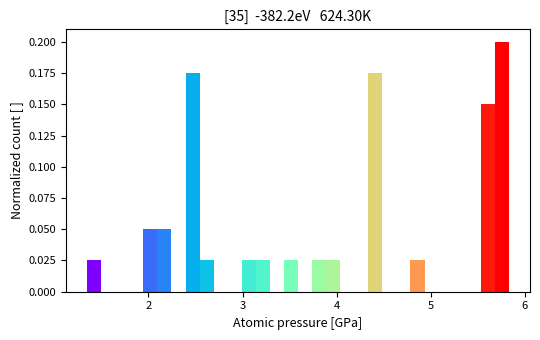

Read against the x-axis, roughly where is the centre of the tallest bar?

5.8